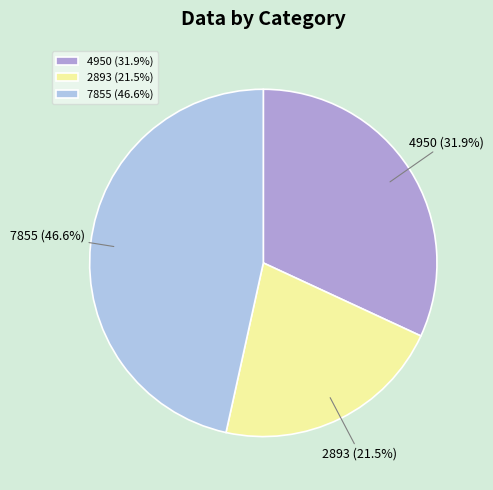

To the nearest percent, what is the difference between the largest and smallest slice percentages?

25%